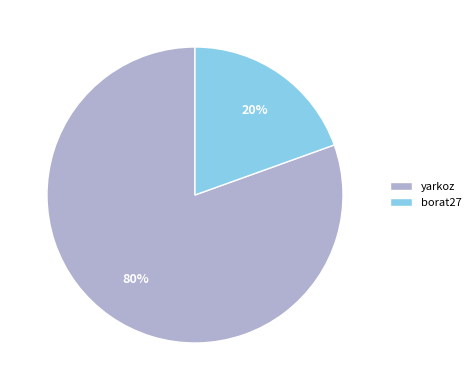

Does any single category account for the majority?

Yes